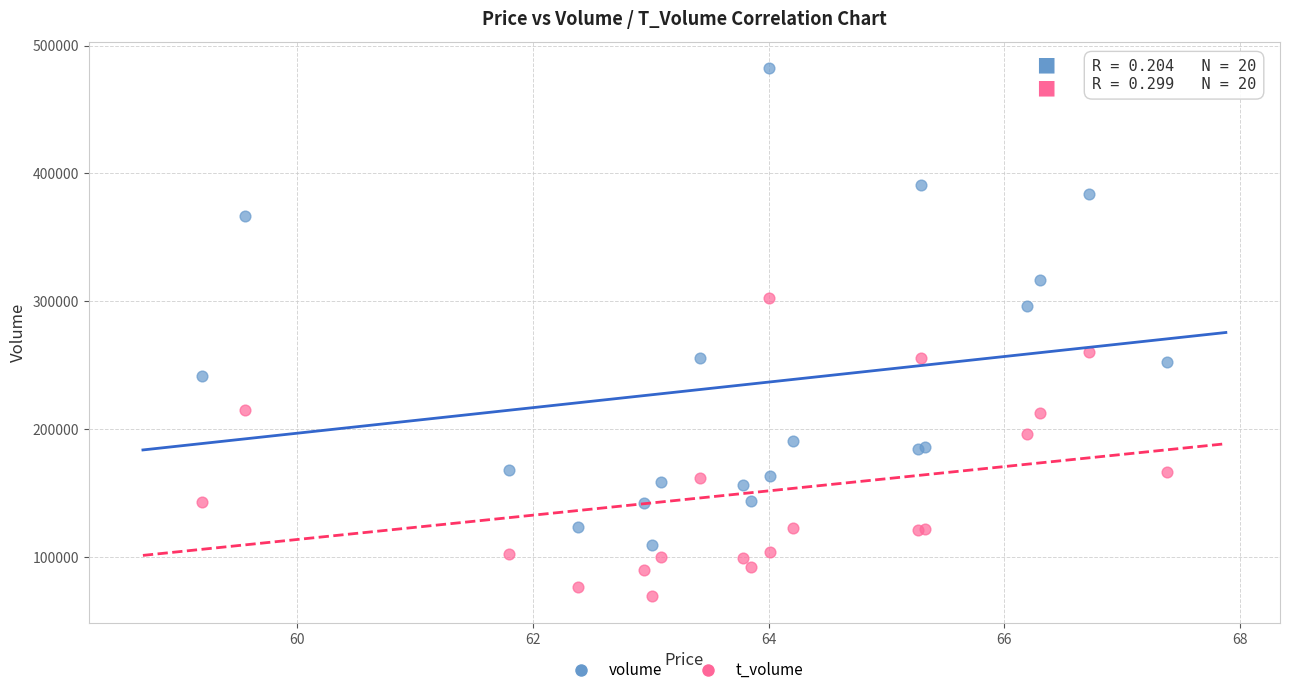

Which series reaches the minimum Y coordinate?

t_volume